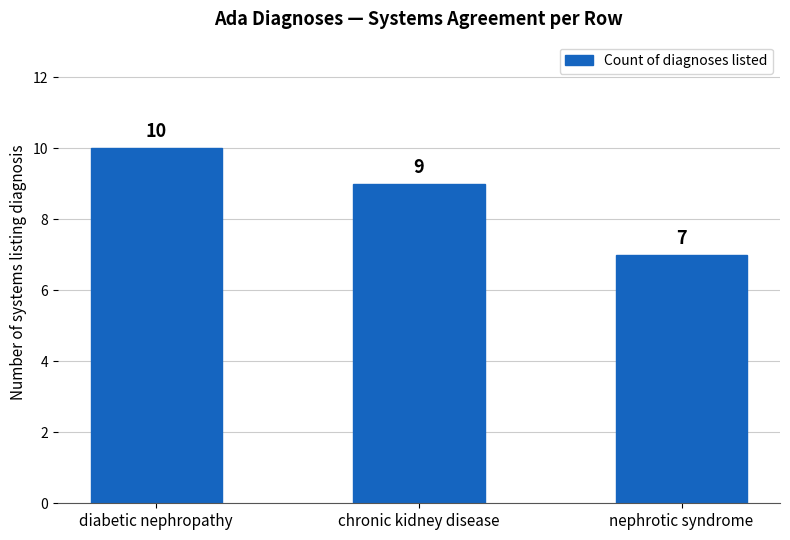

Rank the categories by value from lowest to highest.

nephrotic syndrome, chronic kidney disease, diabetic nephropathy